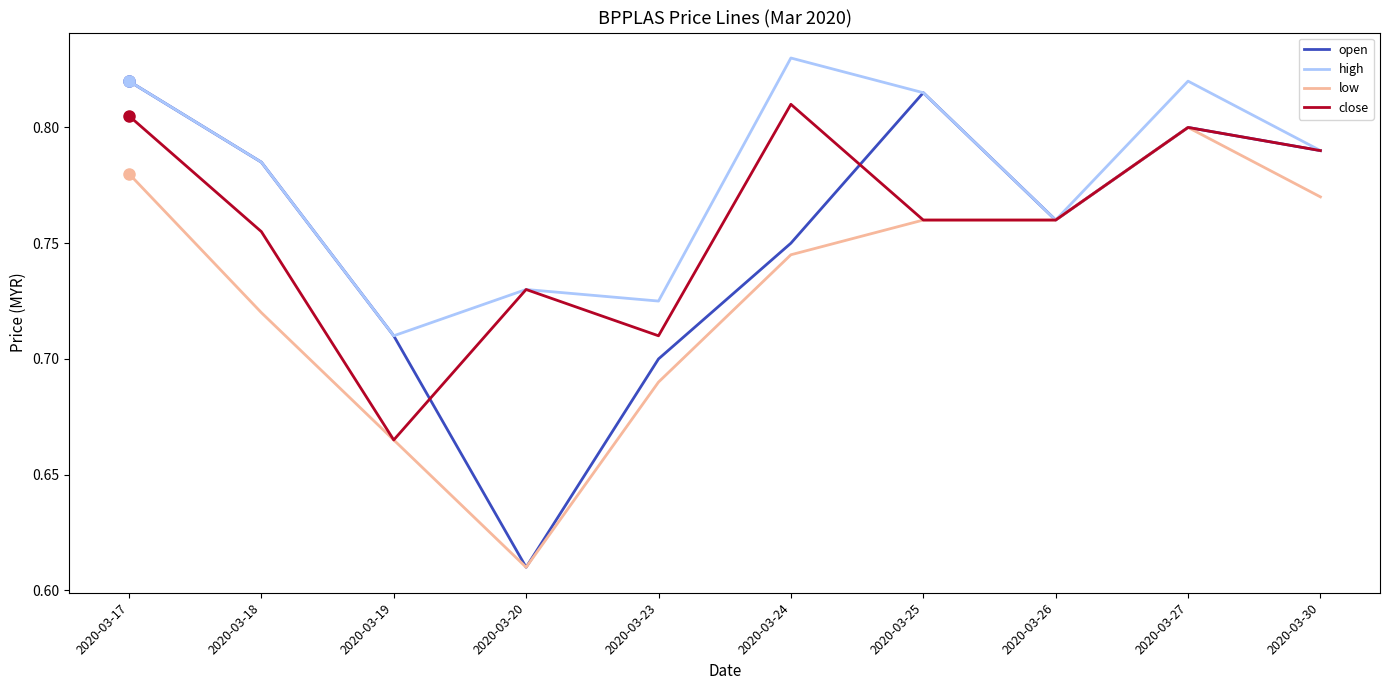

Where is the first local maximum for high?

2020-03-20